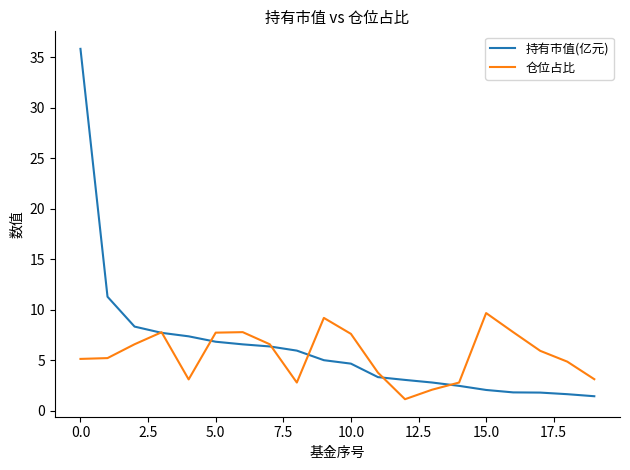

What is the minimum value shown in the chart?

1.1